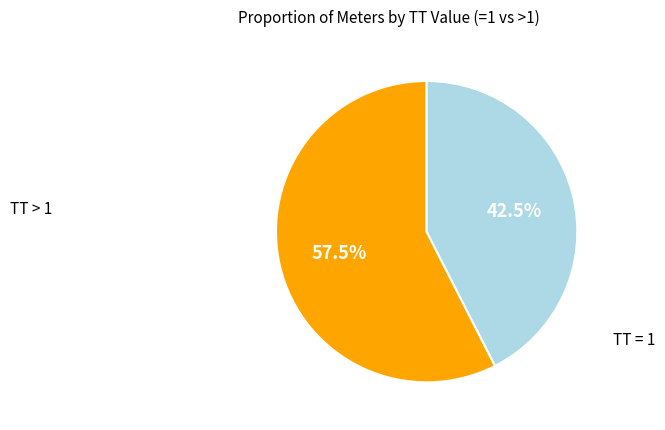

Is there a majority slice in this chart?

Yes